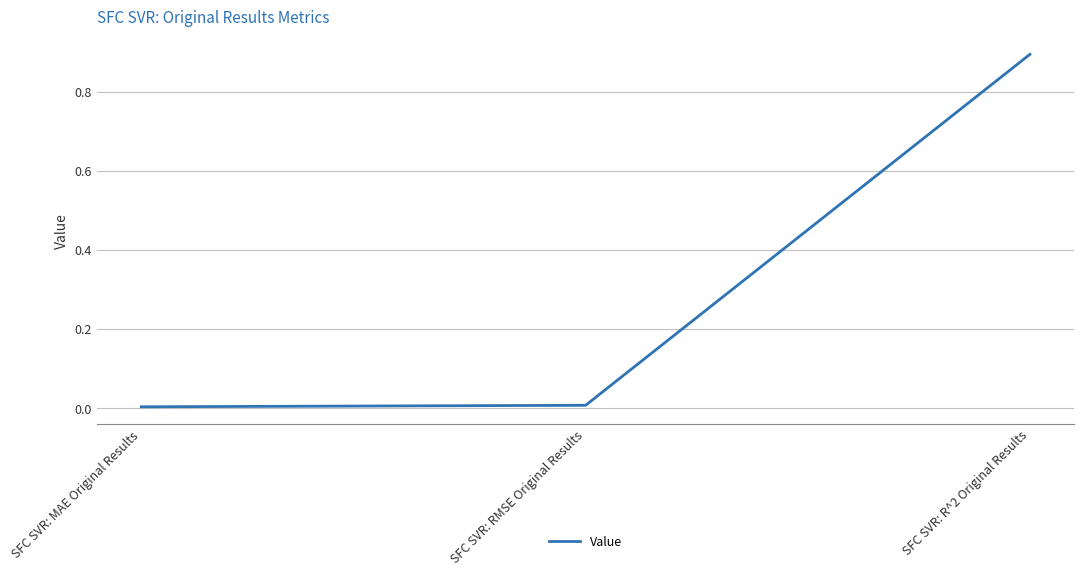

Which label corresponds to the largest value in the chart?

SFC SVR: R^2 Original Results